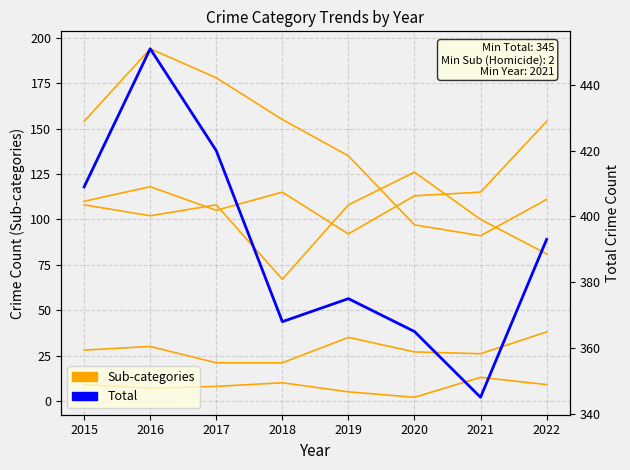

True or false: Homicide and Aggravated Battery cross at least once.

False